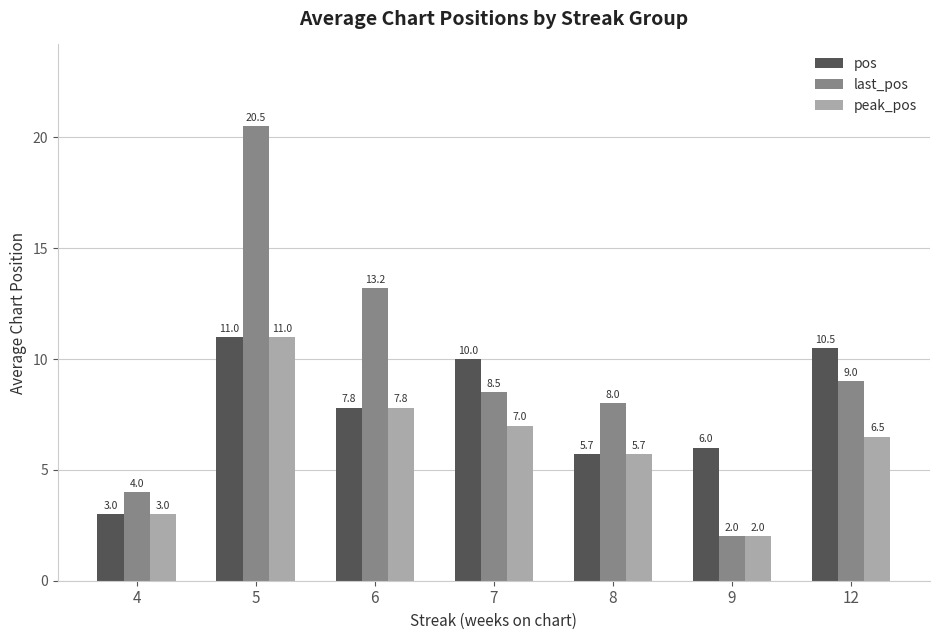

Where does the peak_pos series first go above 6?

5